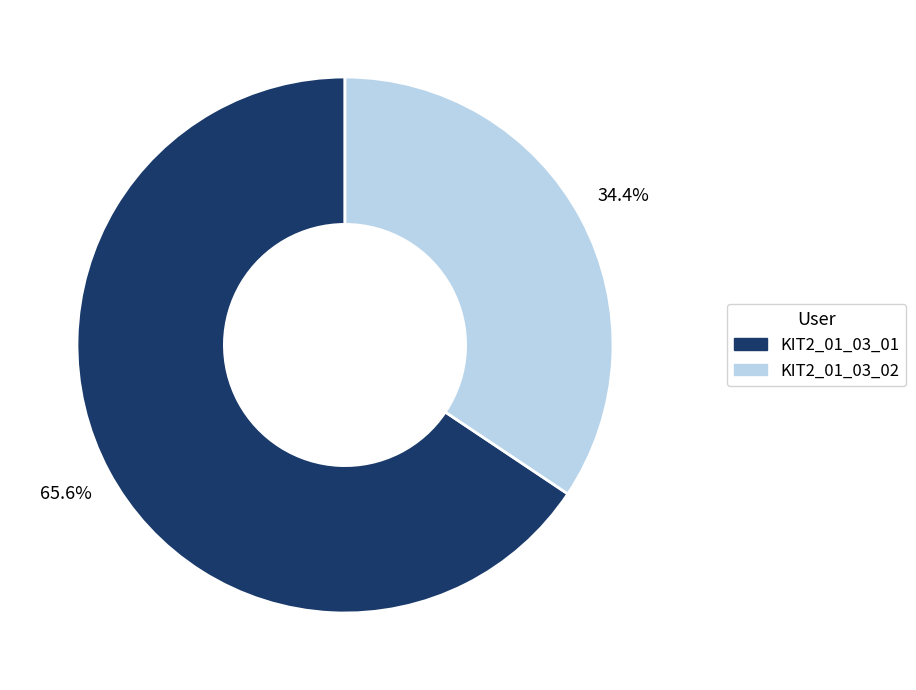

What is the ratio of the value at KIT2_01_03_01 to the value at KIT2_01_03_02?

1.9